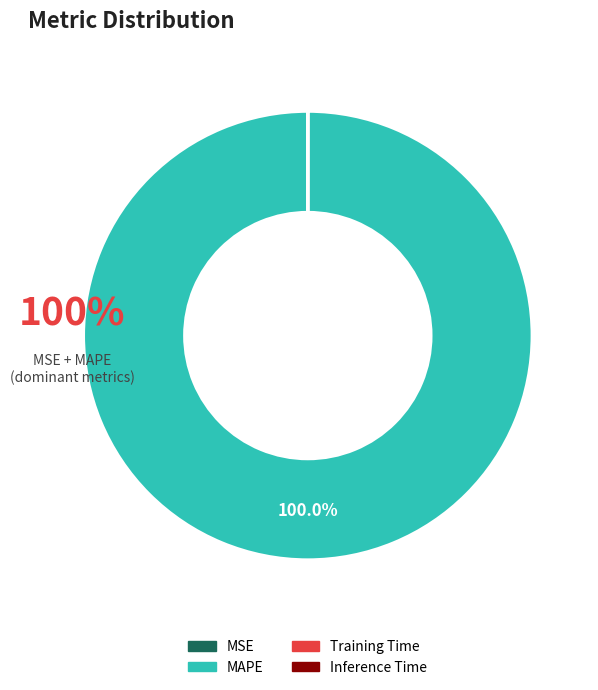

What is the largest slice in the pie chart?

MAPE